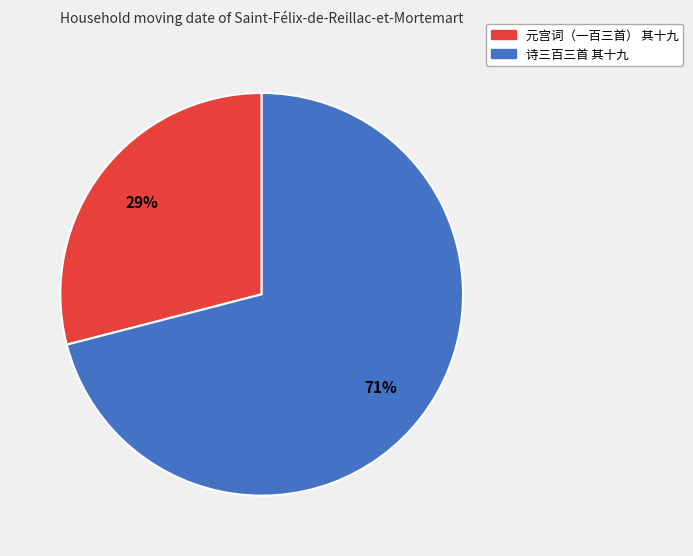

Count the number of slices in the pie.

2